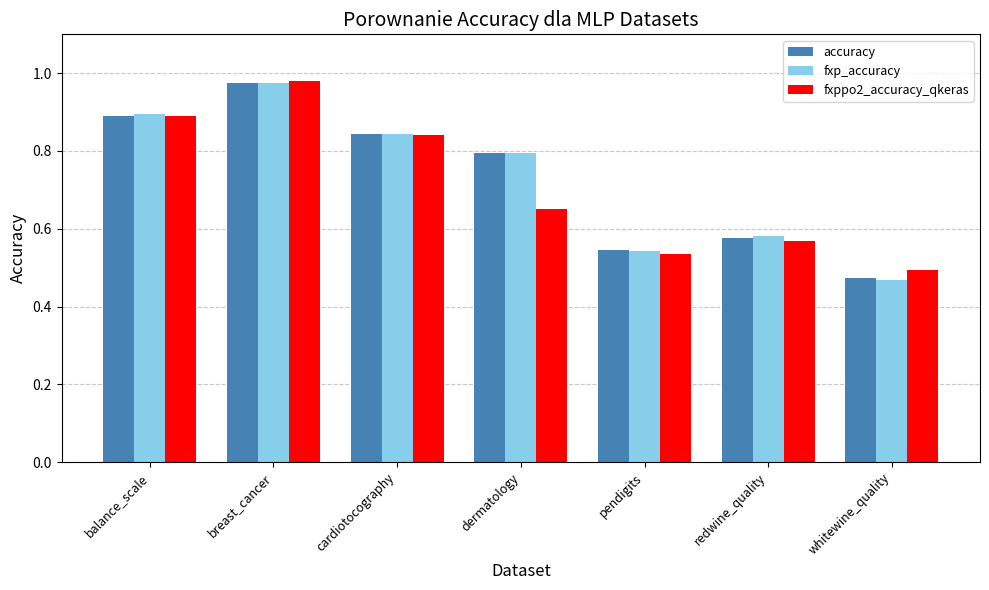

What is the label of the 7th bar from the right?

balance_scale